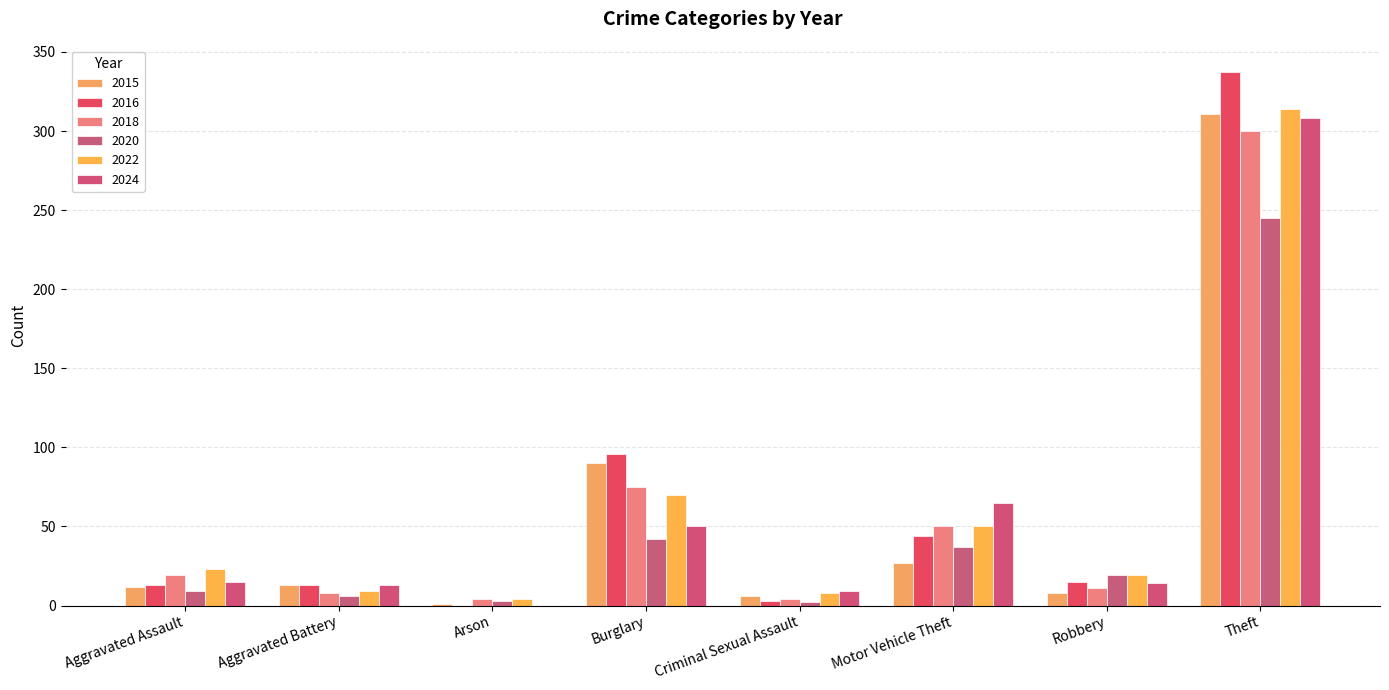

What is the label of the 1st bar from the left?

Aggravated Assault